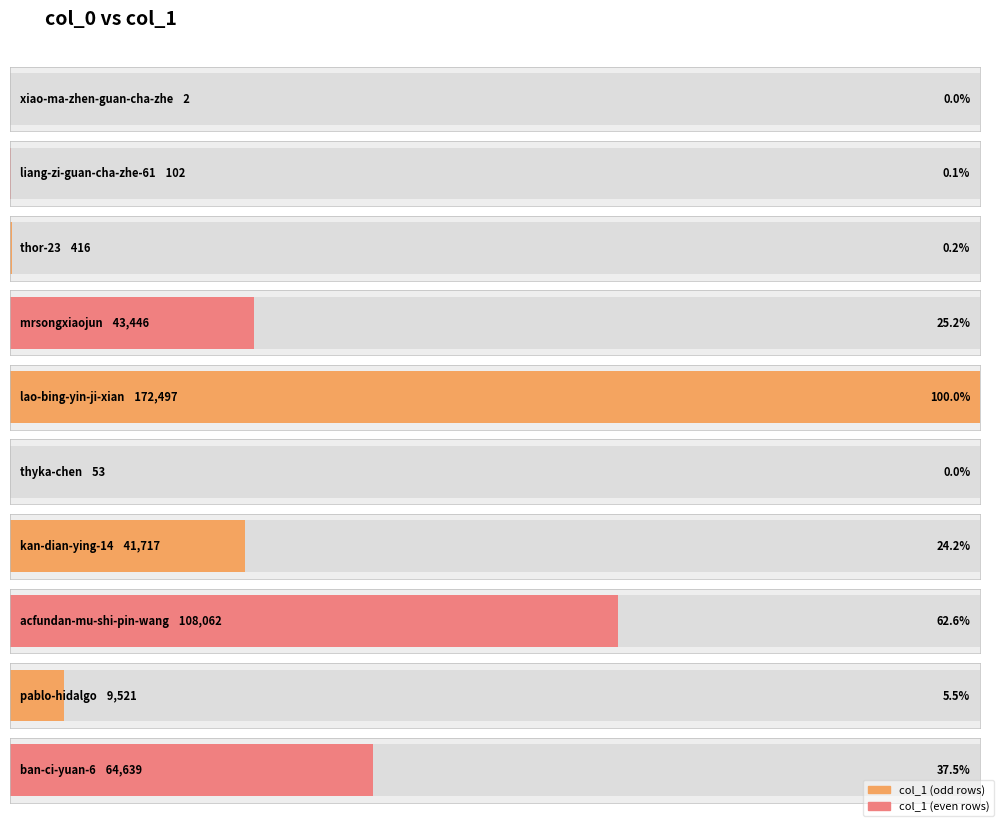

List the labels in order of value, largest first.

lao-bing-yin-ji-xian, acfundan-mu-shi-pin-wang, ban-ci-yuan-6, mrsongxiaojun, kan-dian-ying-14, pablo-hidalgo, thor-23, liang-zi-guan-cha-zhe-61, thyka-chen, xiao-ma-zhen-guan-cha-zhe